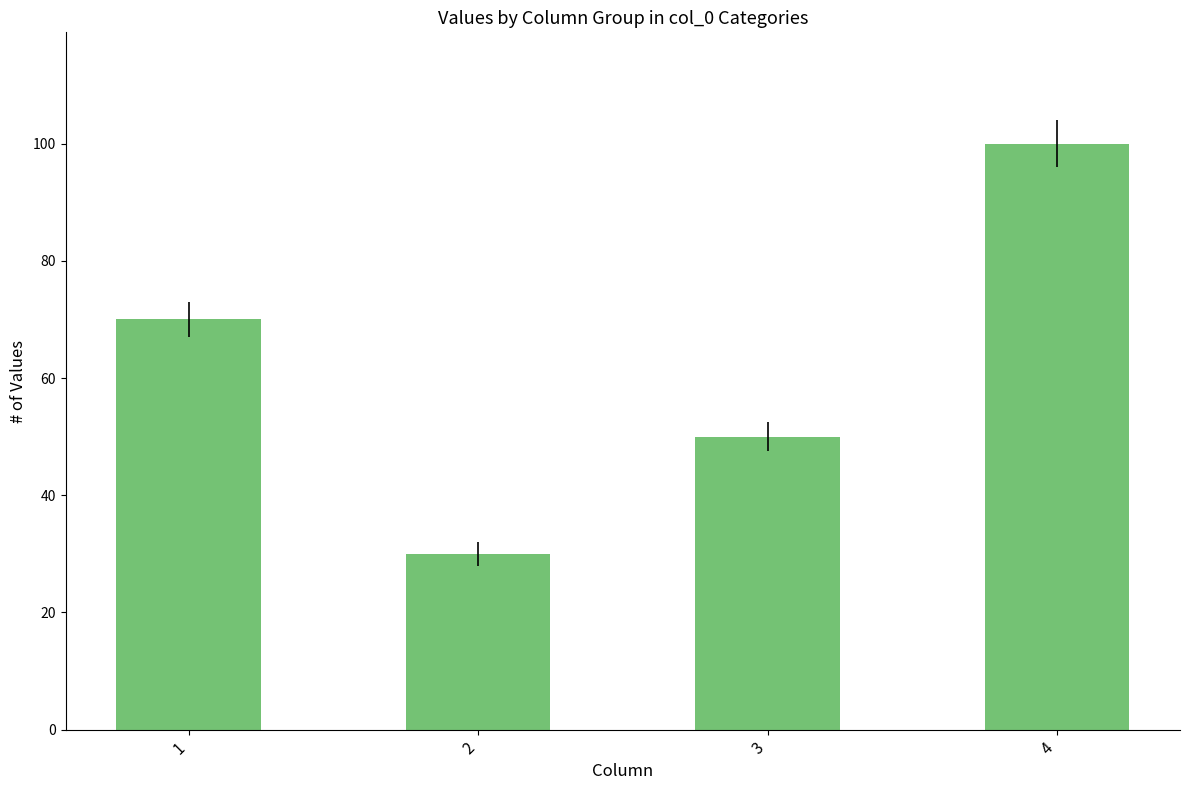

What is the difference between the maximum and minimum values?

70